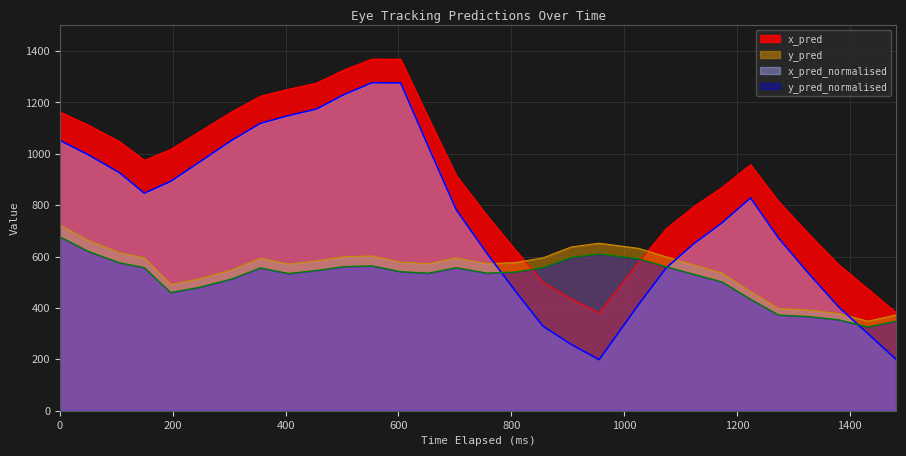

What is the minimum value for x_pred_normalised?

198.6